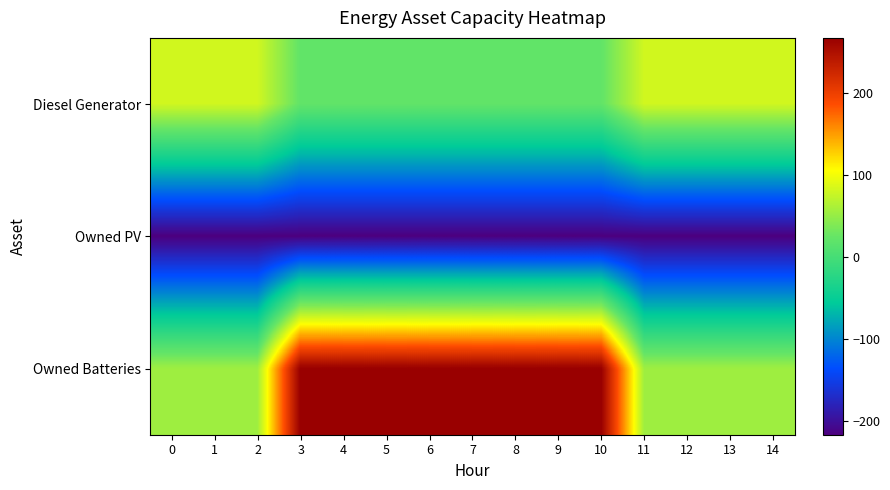

What is the minimum value shown in the chart?

-217.2